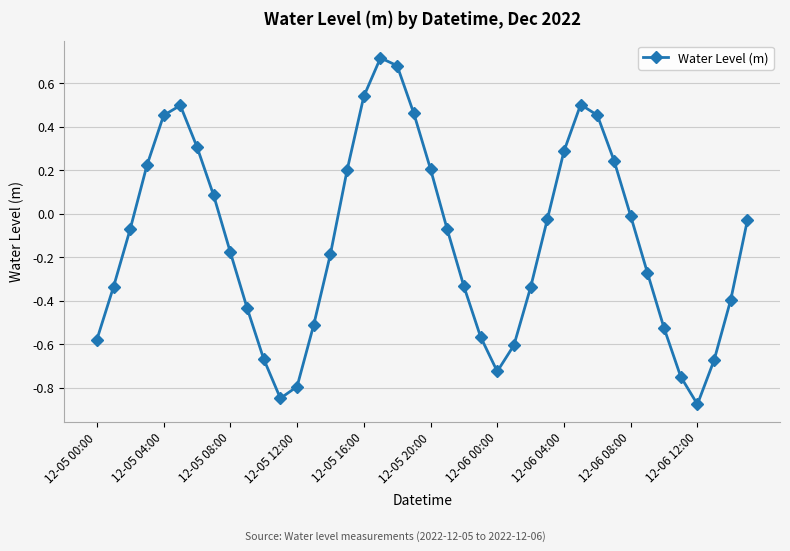

What is the difference between the maximum and second lowest values?

1.6